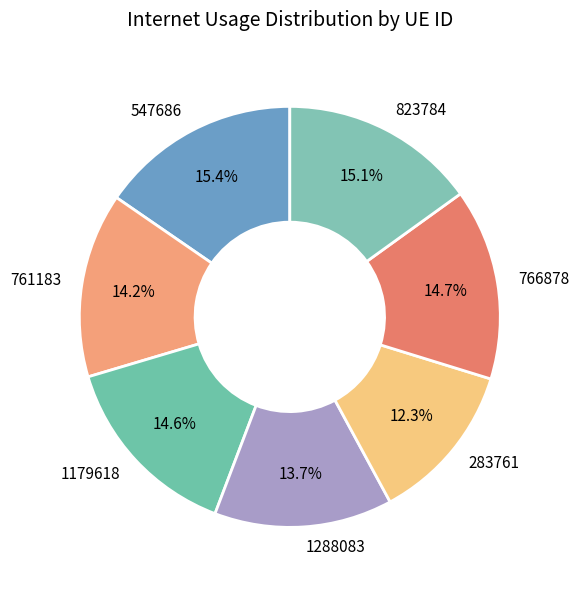

Which slice is the smallest?

283761